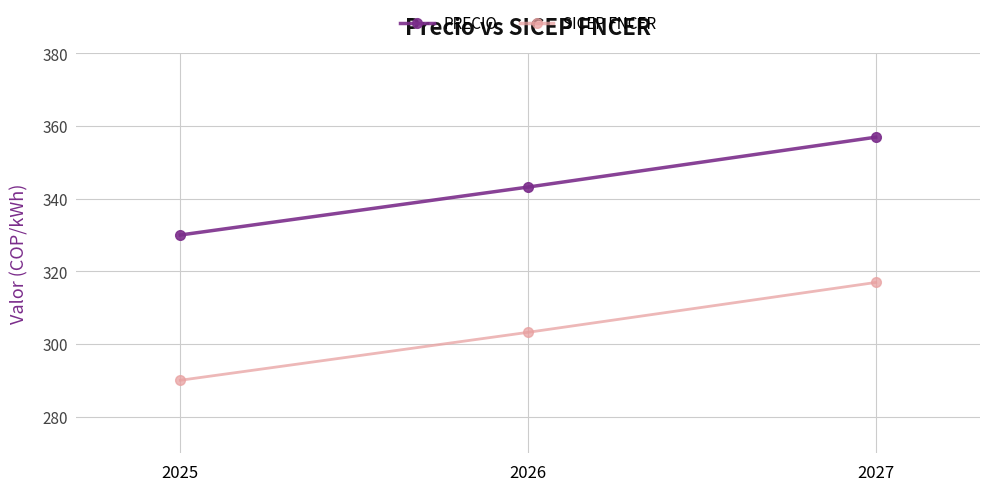

What is the sum of the SICEP FNCER values at 2026 and 2027?

620.1